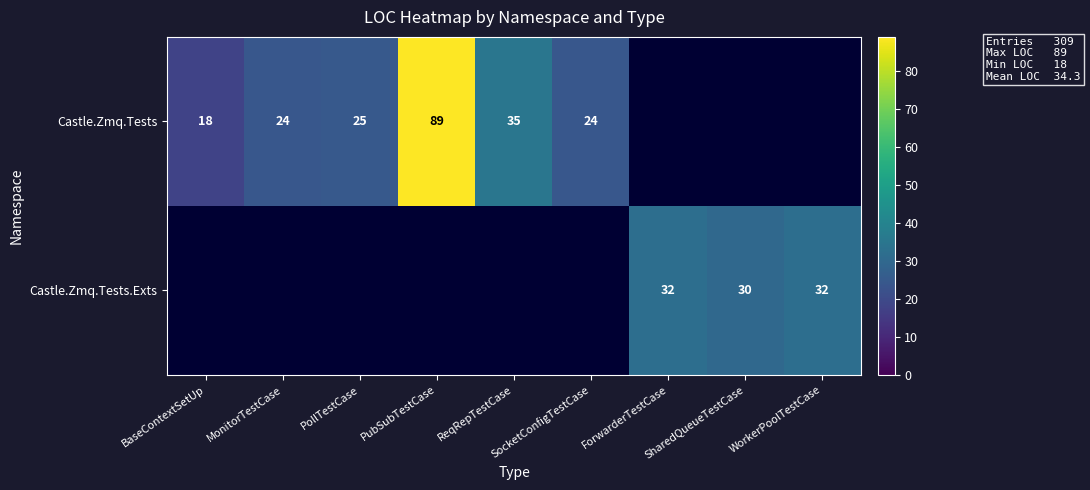

The value of Castle.Zmq.Tests at ReqRepTestCase is 35. True or false?

True